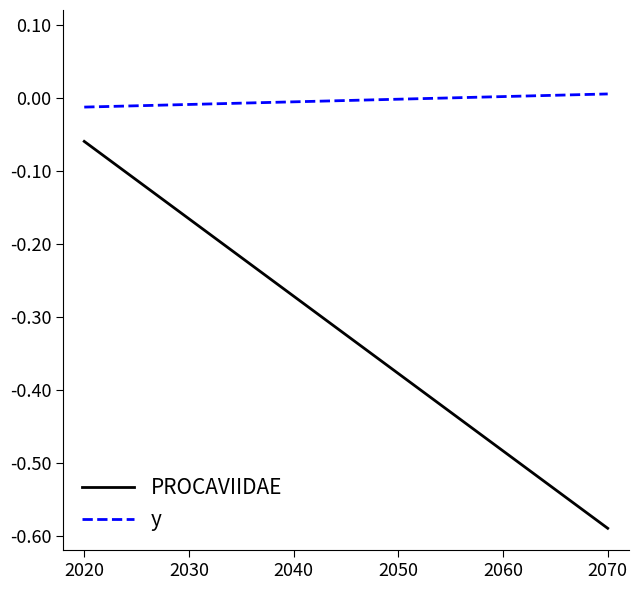

Rank the series by their maximum value, from lowest to highest.

PROCAVIIDAE, y